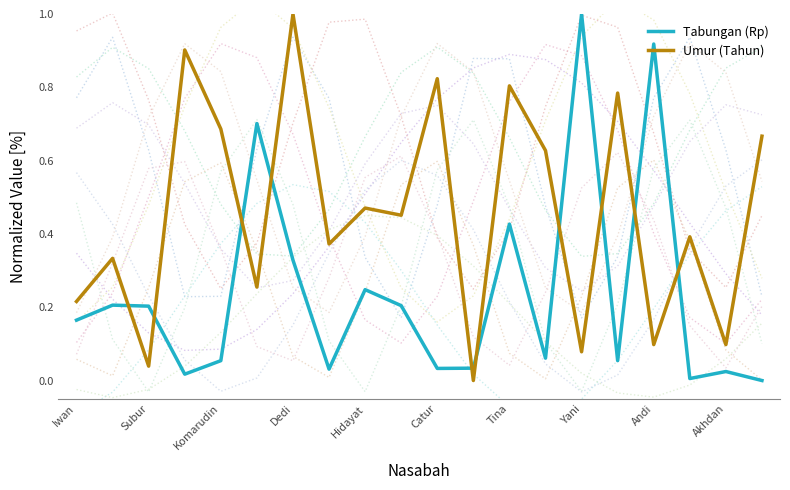

Reading left to right, list all the values displayed in this chart.

Tabungan (Rp): 0.2	0.2	0.2	0.0	0.1	0.7	0.3	0.0	0.2	0.2	0.0	0.0	0.4	0.1	1.0	0.1	0.9	0.0	0.0	0.0
Umur (Tahun): 0.2	0.3	0.0	0.9	0.7	0.3	1.0	0.4	0.5	0.5	0.8	0.0	0.8	0.6	0.1	0.8	0.1	0.4	0.1	0.7